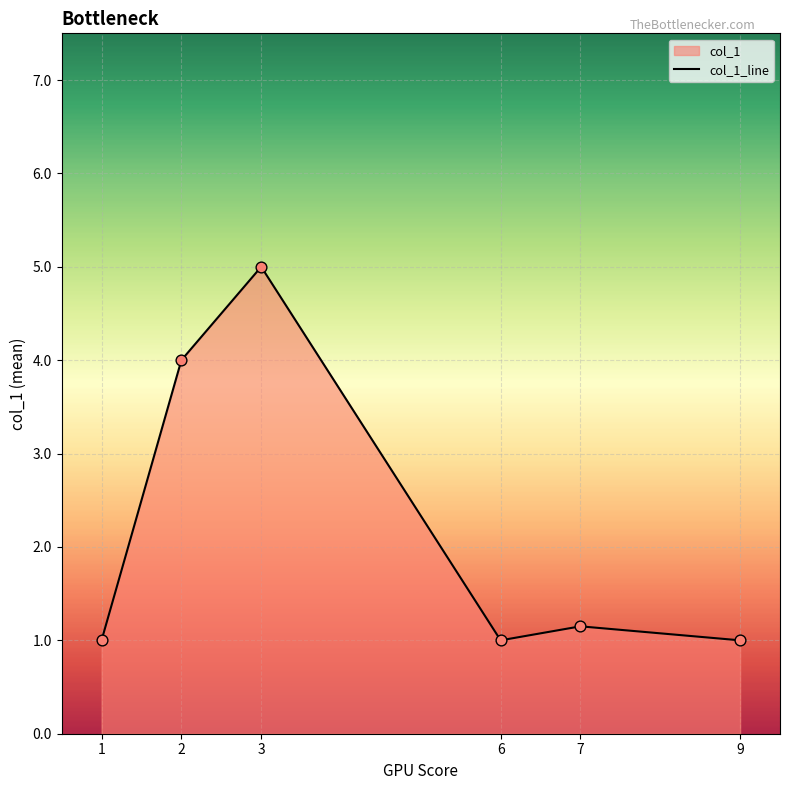

Approximately how many times larger is the value at 6 compared to 1?

1.0